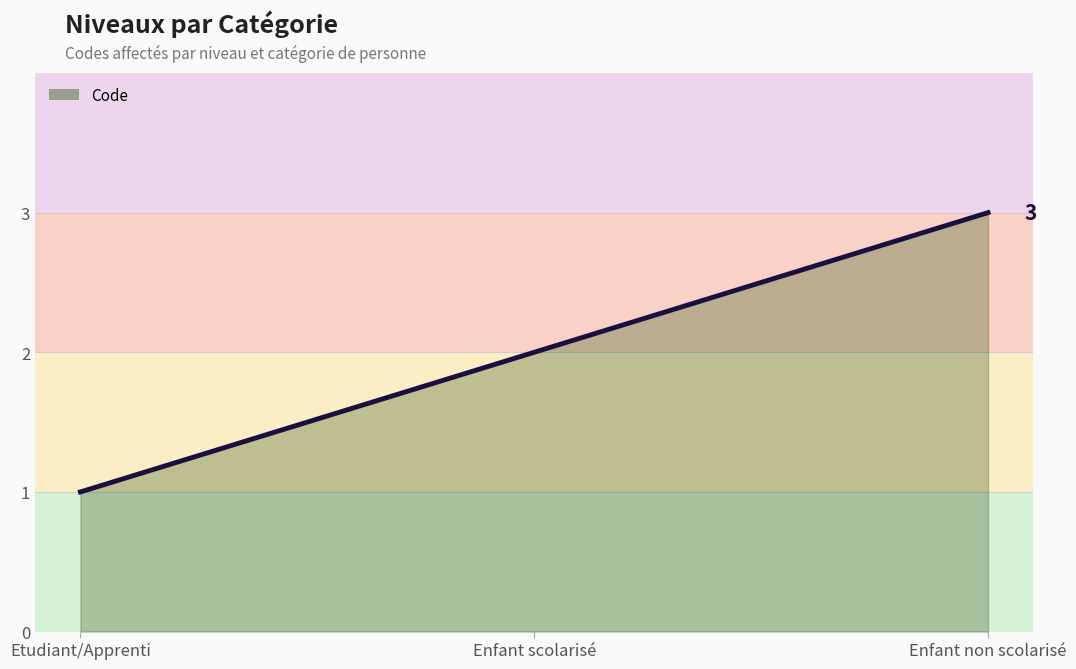

The value at Enfant scolarisé is 2. True or false?

True